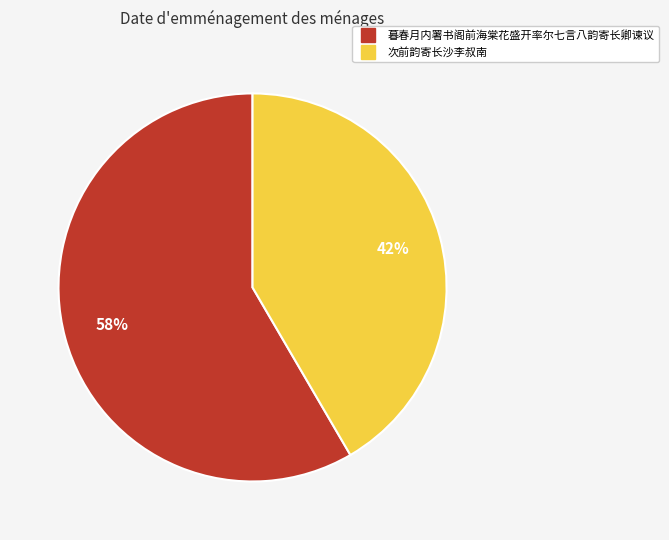

To the nearest percent, what is the combined percentage of 暮春月内署书阁前海棠花盛开率尔七言八韵寄长卿谏议 and 次前韵寄长沙李叔南?

100%